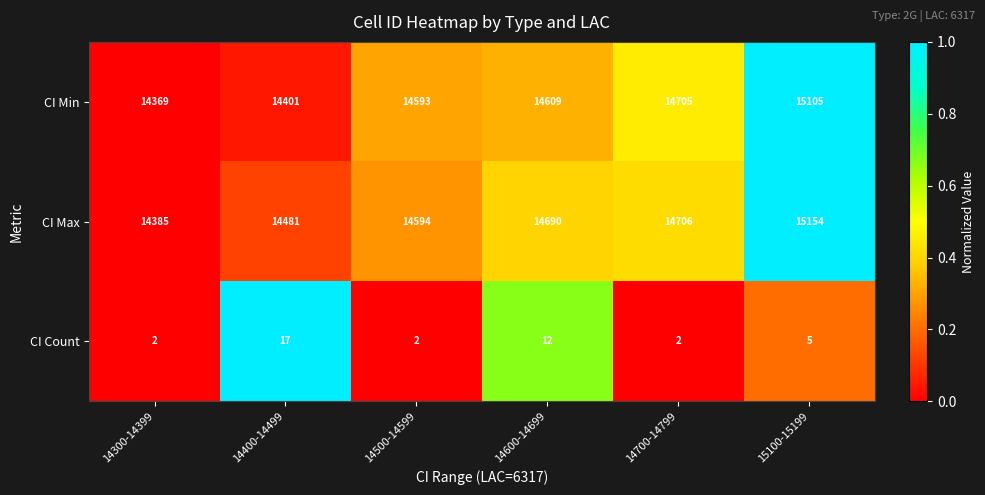

What is the sum of all CI Count values?

40